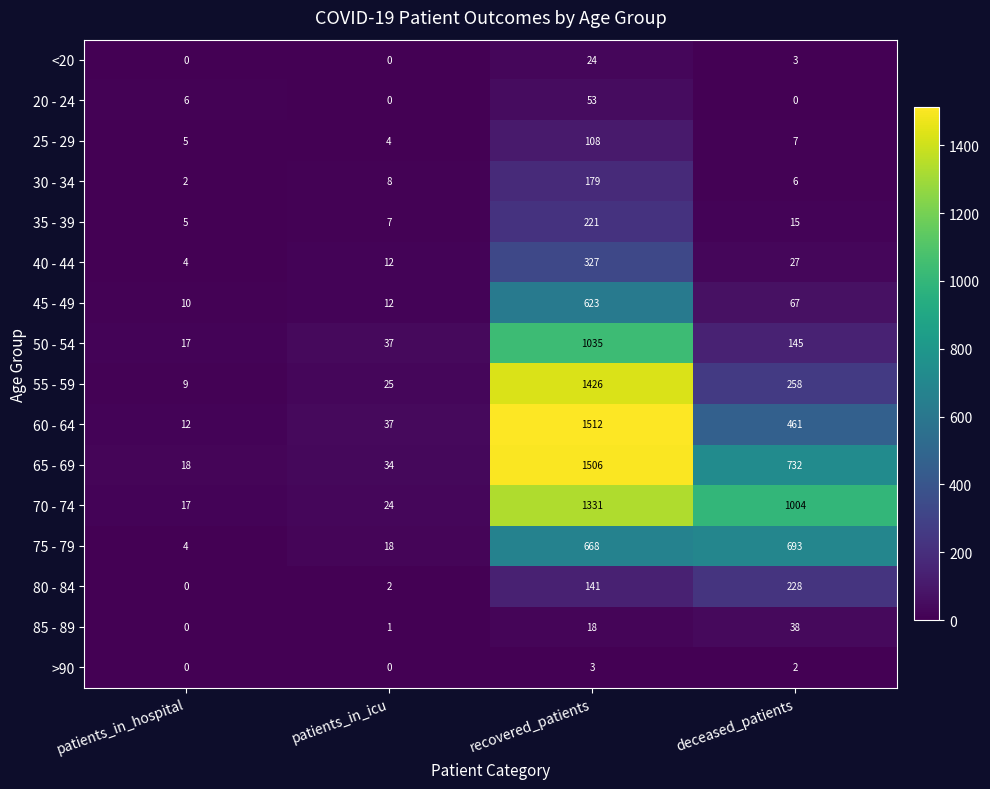

The value of 80 - 84 at patients_in_hospital is -89. True or false?

False